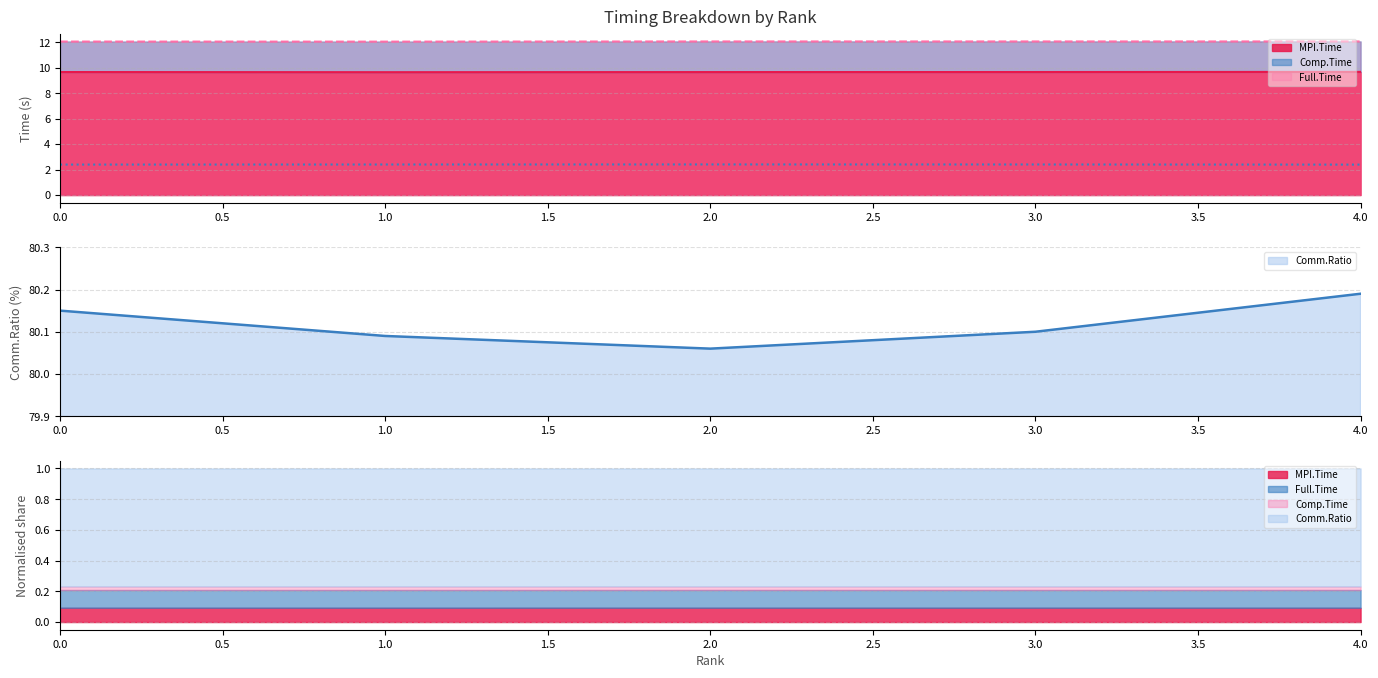

What is the maximum value shown in the chart?

80.2